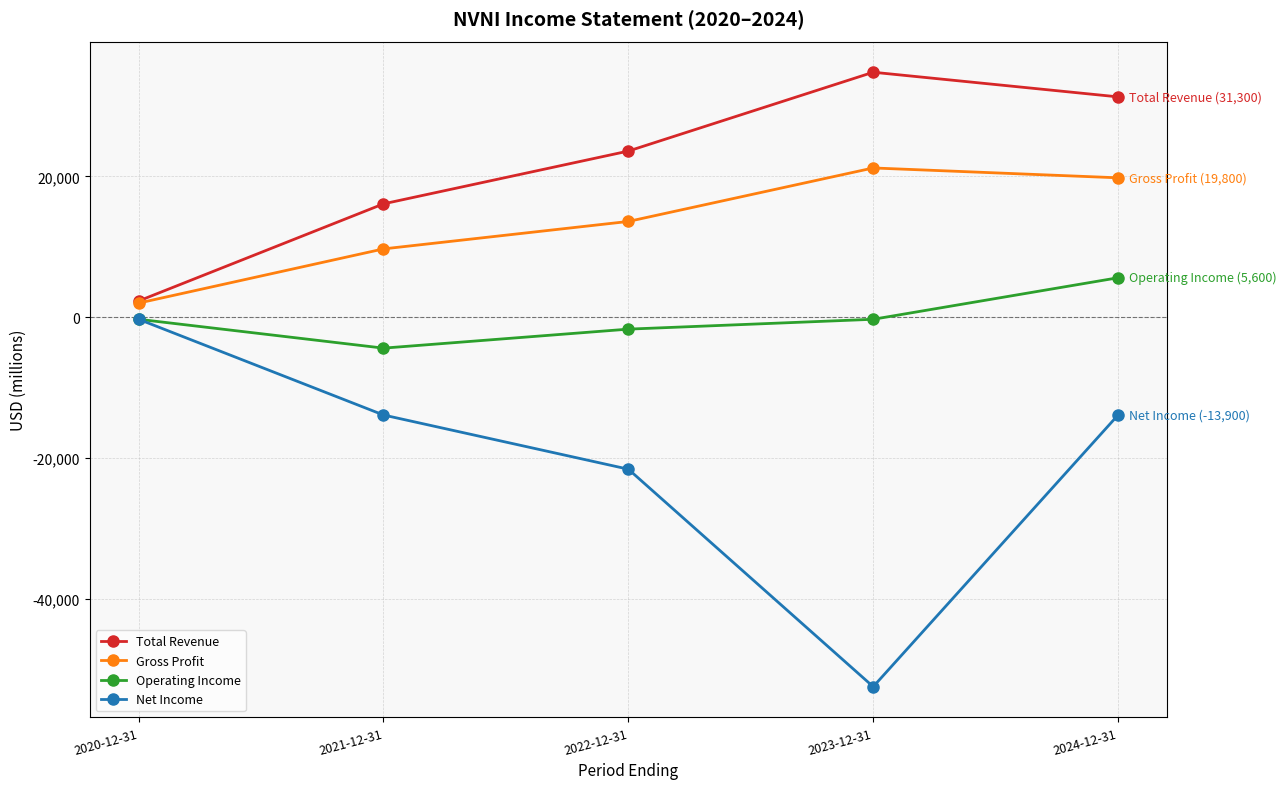

How many values in the Net Income series are below -13900?

2